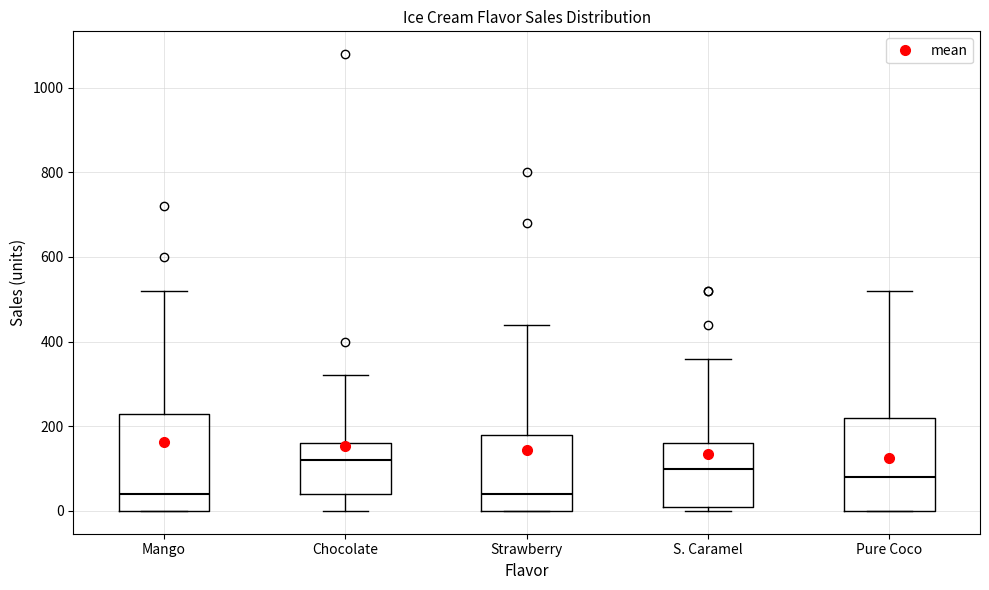

Reading left to right, read every box against the y-axis: the position of its median line, the range the box covers, and the ends of its whiskers. The values are not printed on the chart, so give them approximately, as read against the axis.

Mango: median 40, box 0 to 240, whiskers 0 to 520
Chocolate: median 120, box 40 to 160, whiskers 0 to 320
Strawberry: median 40, box 0 to 180, whiskers 0 to 440
S. Caramel: median 100, box 20 to 160, whiskers 0 to 360
Pure Coco: median 80, box 0 to 220, whiskers 0 to 520